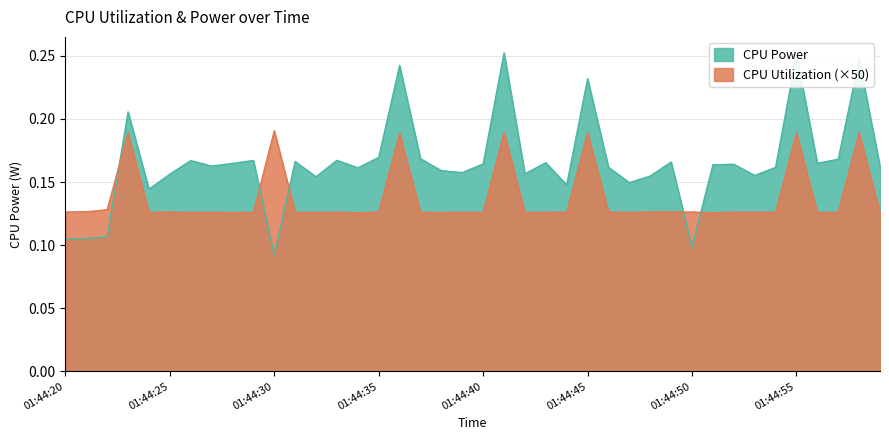

Between which two adjacent categories do CPU Power and CPU Utilization first intersect?

01:44:22 and 01:44:23